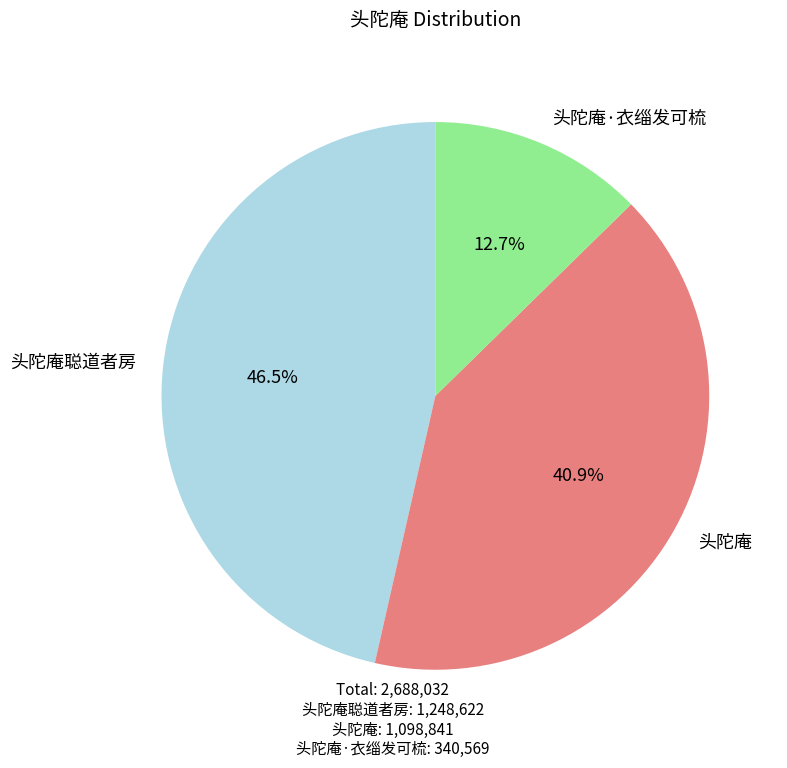

To the nearest percent, what is the combined percentage of 头陀庵·衣缁发可梳 and 头陀庵?

54%